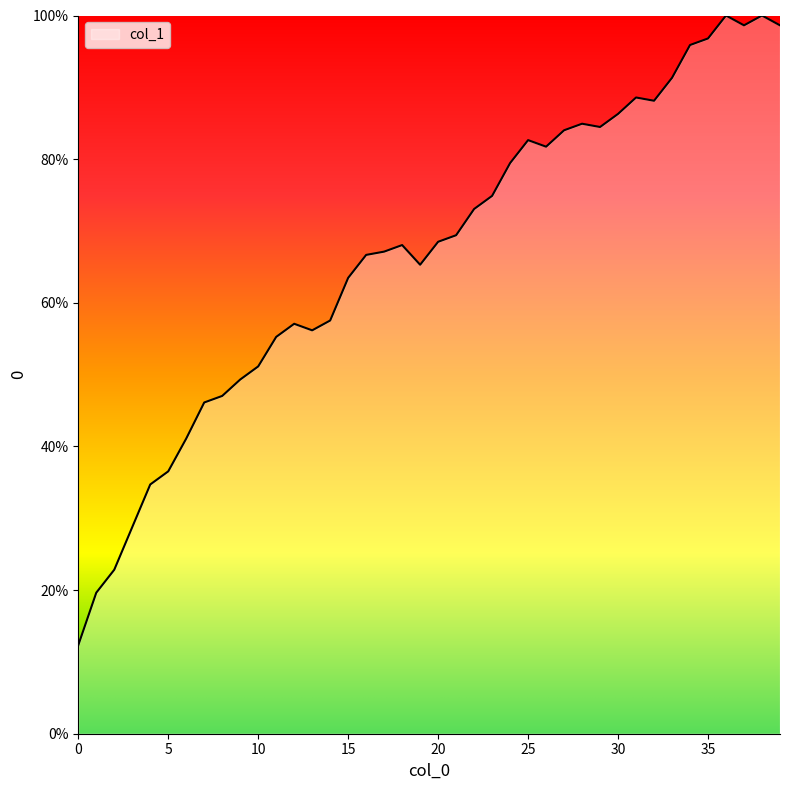

What is the minimum value shown in the chart?

12.3